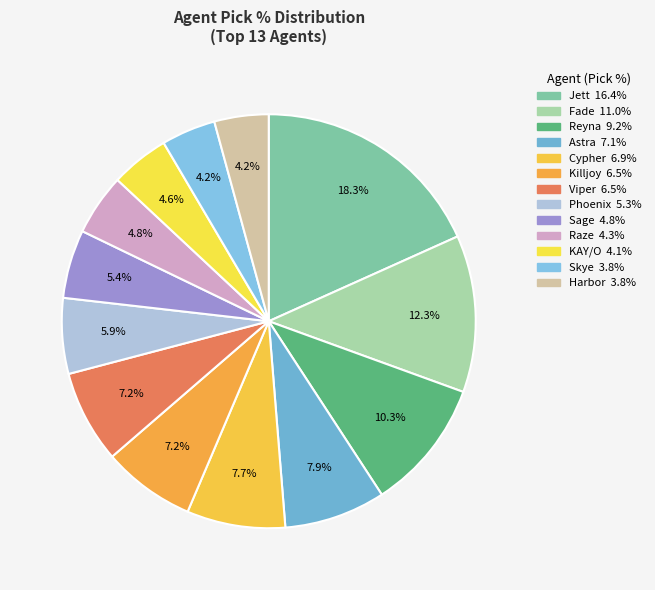

Does Cypher account for over 50% of the chart?

No